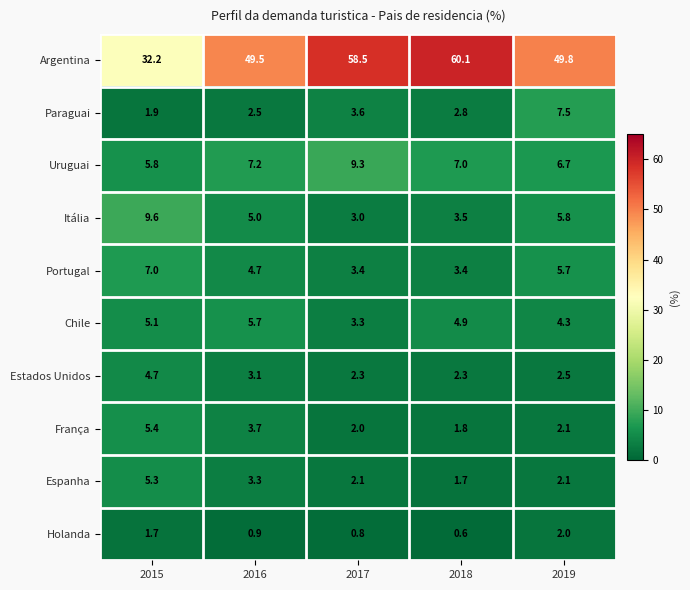

At how many categories does at least one series exceed 5?

5